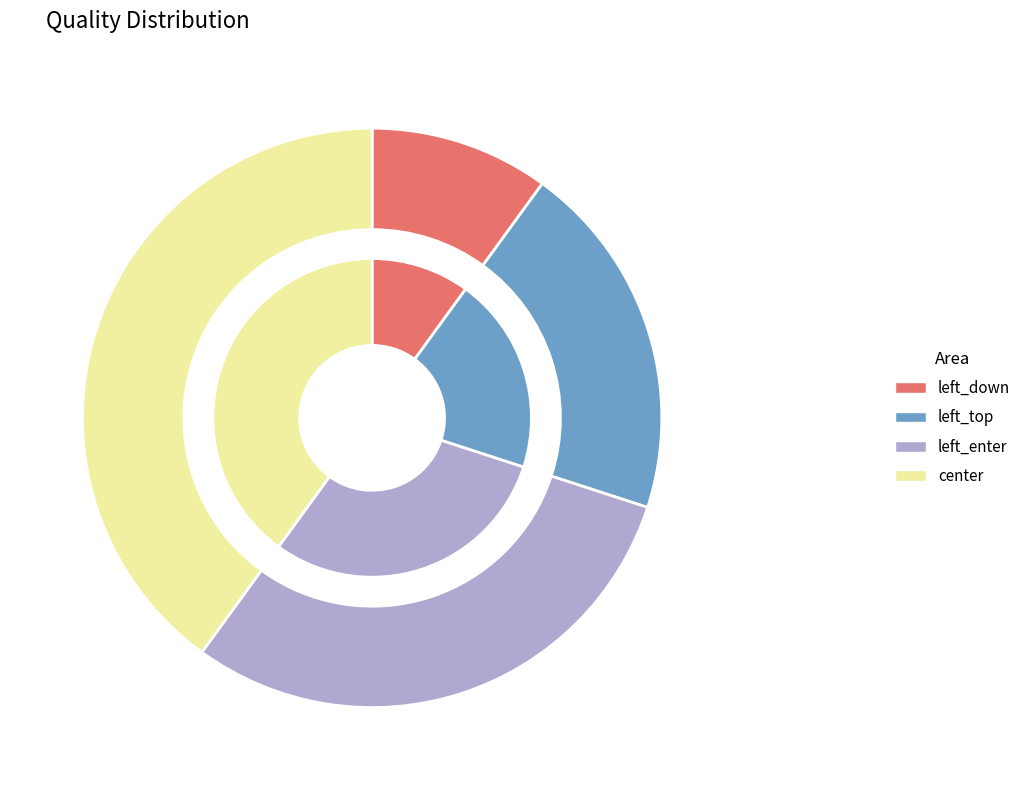

To the nearest percent, what portion does left_enter represent?

30%